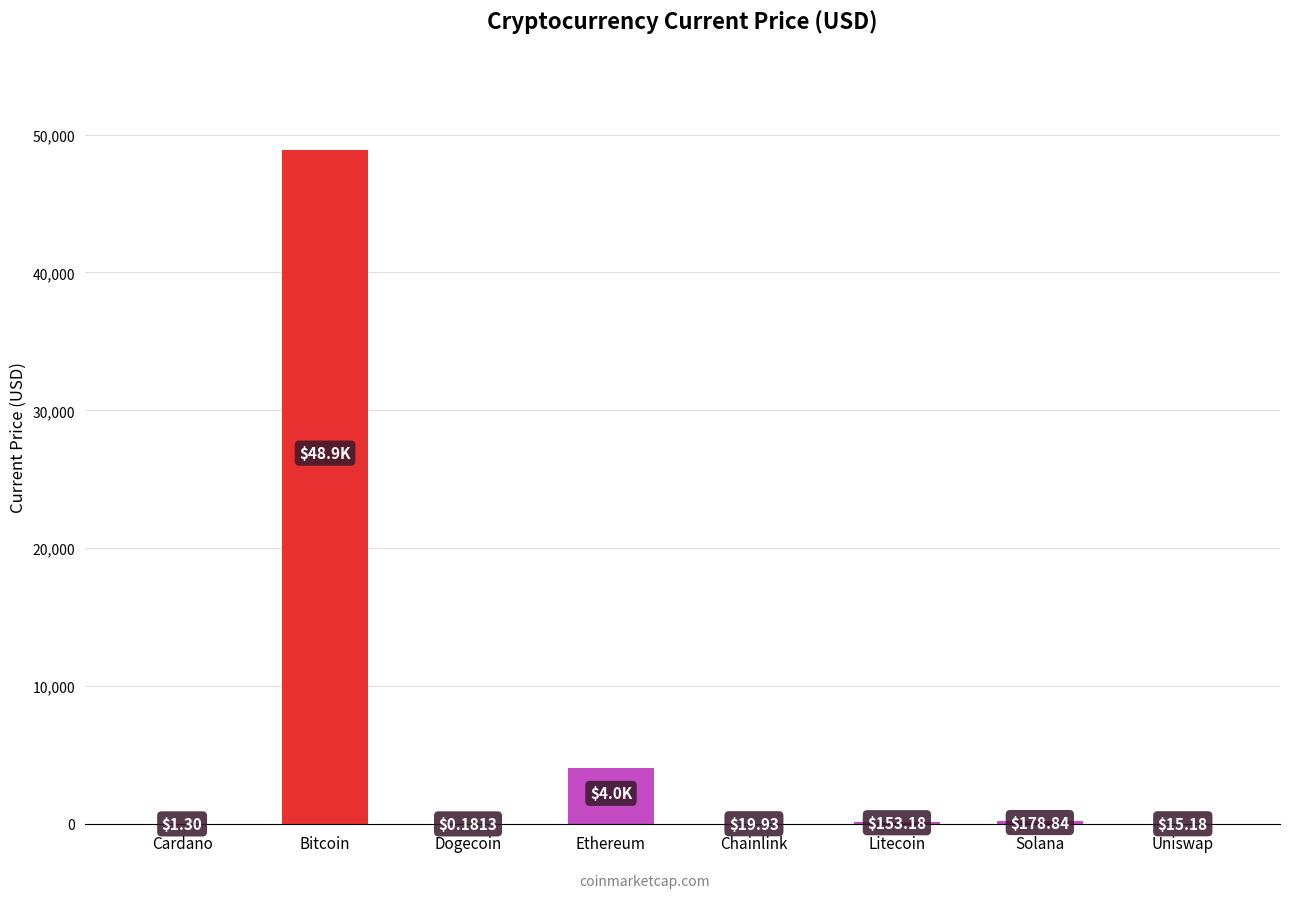

Which label corresponds to the largest value in the chart?

Bitcoin